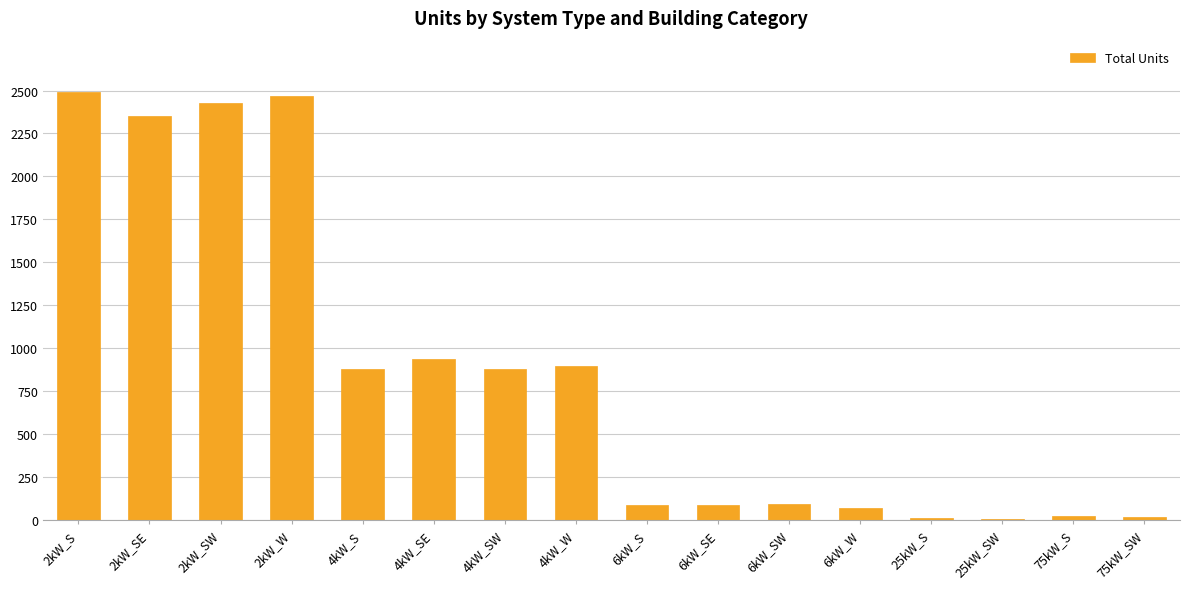

What is the difference between the maximum and minimum values?

2481